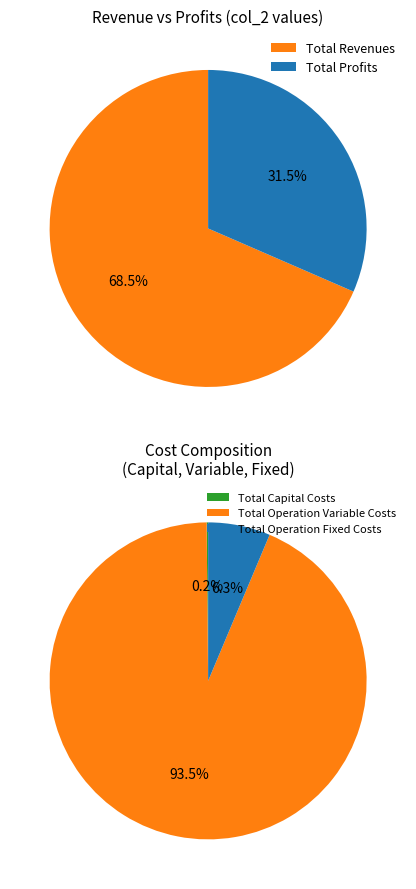

Is the sum of Total Revenues and Total Capital Costs greater than half?

Yes